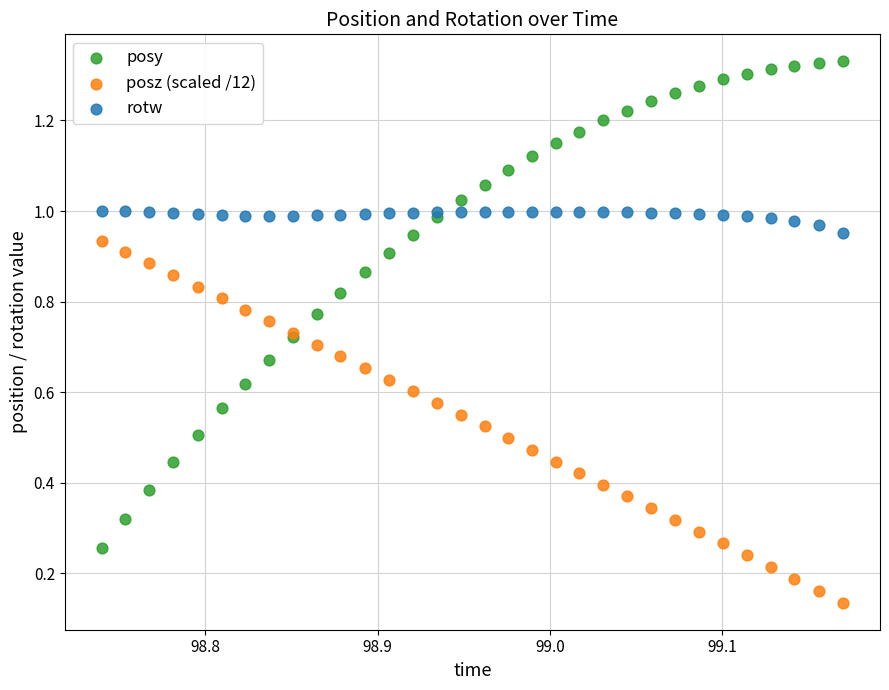

Which series reaches the minimum Y coordinate?

posz (scaled /12)